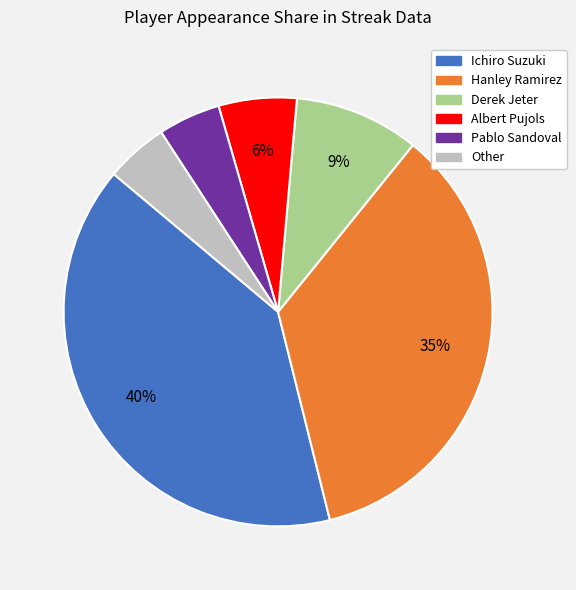

Does Other account for over 50% of the chart?

No